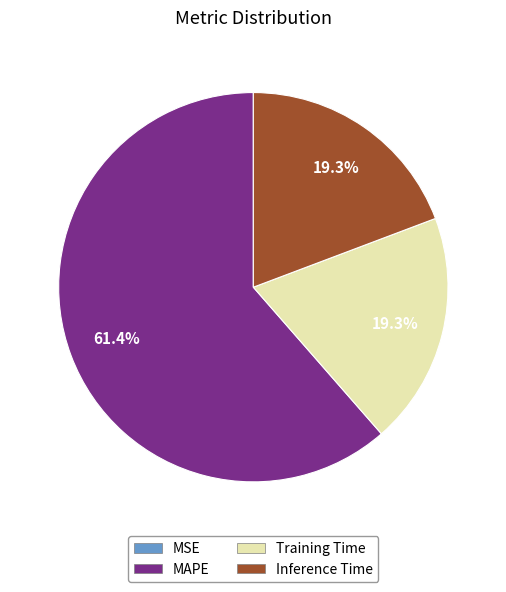

Combined, do Training Time and MAPE account for over 50%?

Yes